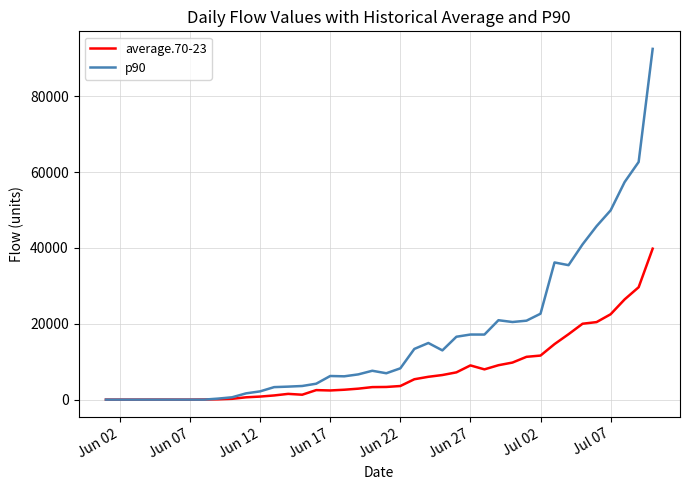

Which series has the largest total across all categories?

p90